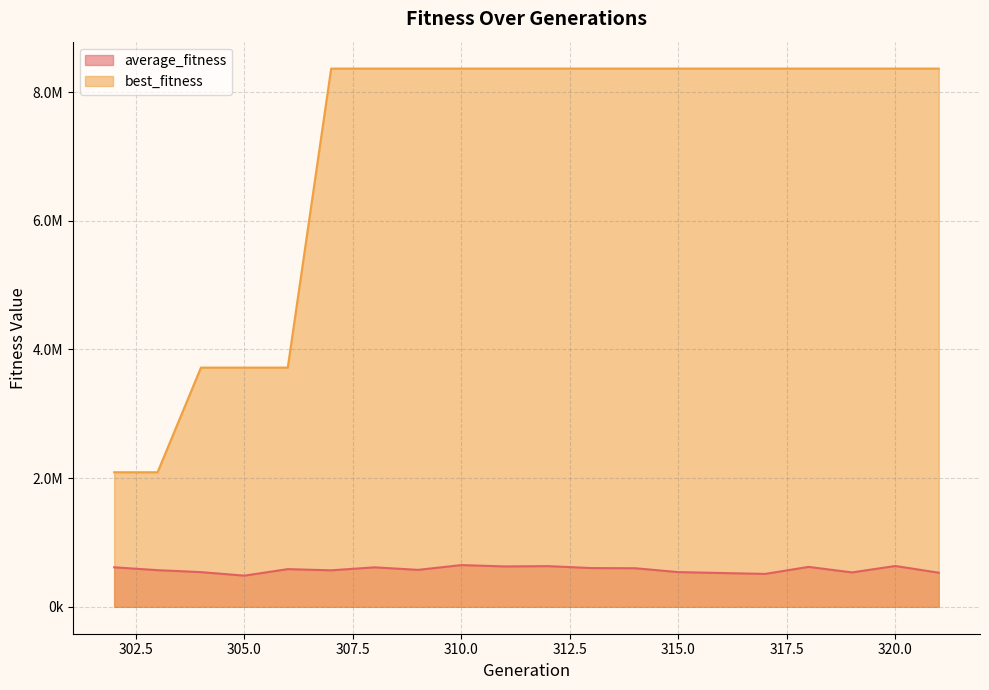

What value does the average_fitness series have at 313?

601952.9